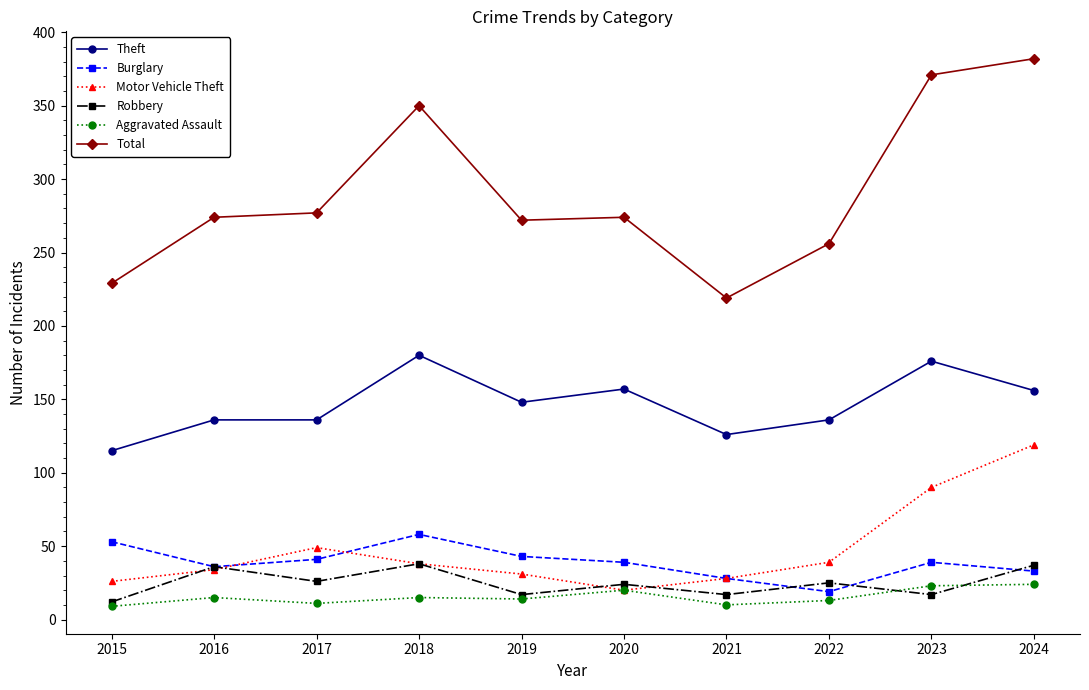

What is the minimum value shown in the chart?

9